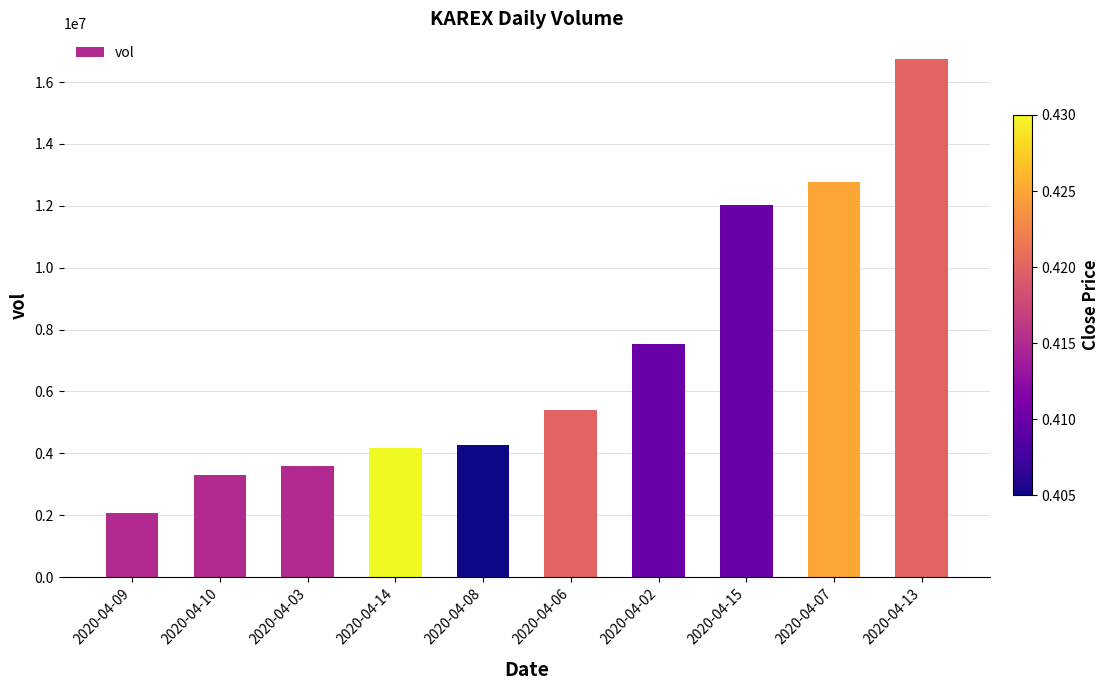

Reading left to right, list all the values displayed in this chart.

2020-04-09=2059500	2020-04-10=3300600	2020-04-03=3585400	2020-04-14=4160700	2020-04-08=4267400	2020-04-06=5406300	2020-04-02=7526900	2020-04-15=12009800	2020-04-07=12772400	2020-04-13=16737500